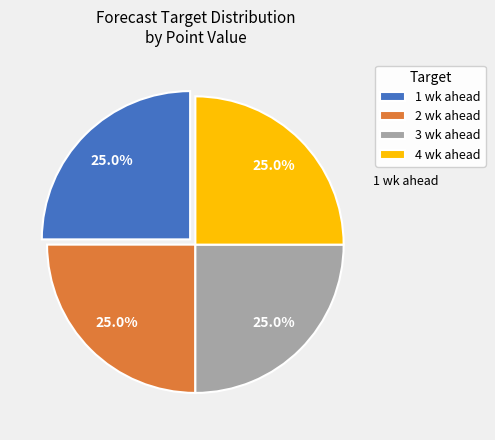

What percentage do 2 wk ahead and 1 wk ahead together represent?

50.0%